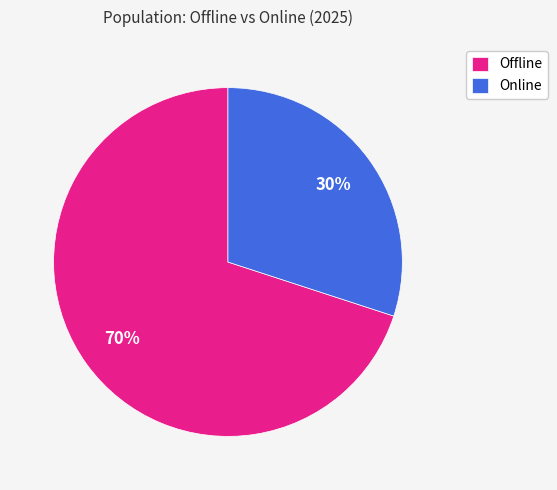

To the nearest percent, what percentage of the pie is Online?

30%